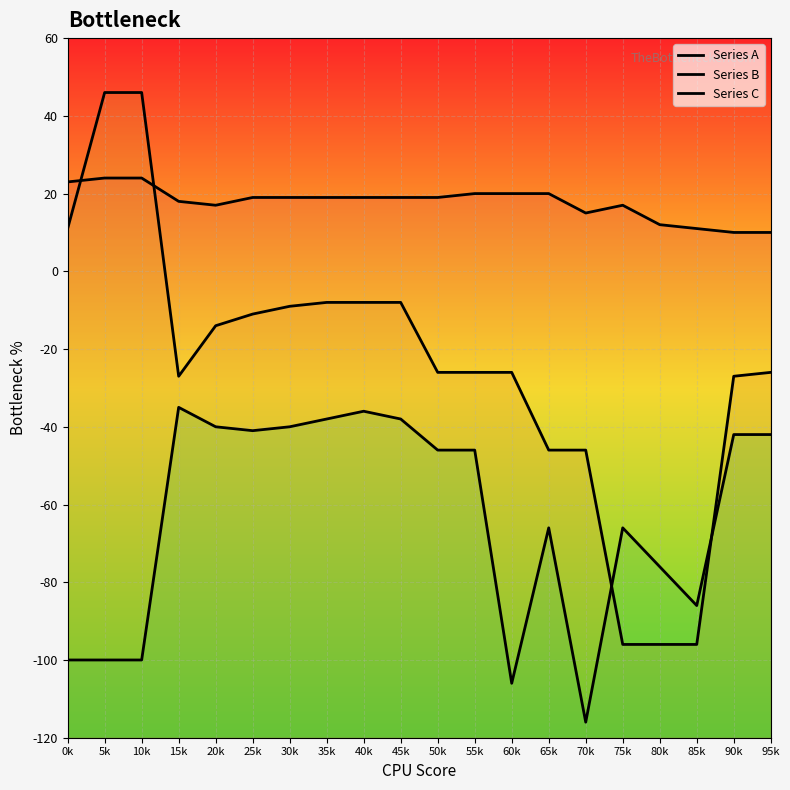

At how many categories does at least one series exceed -109?

20